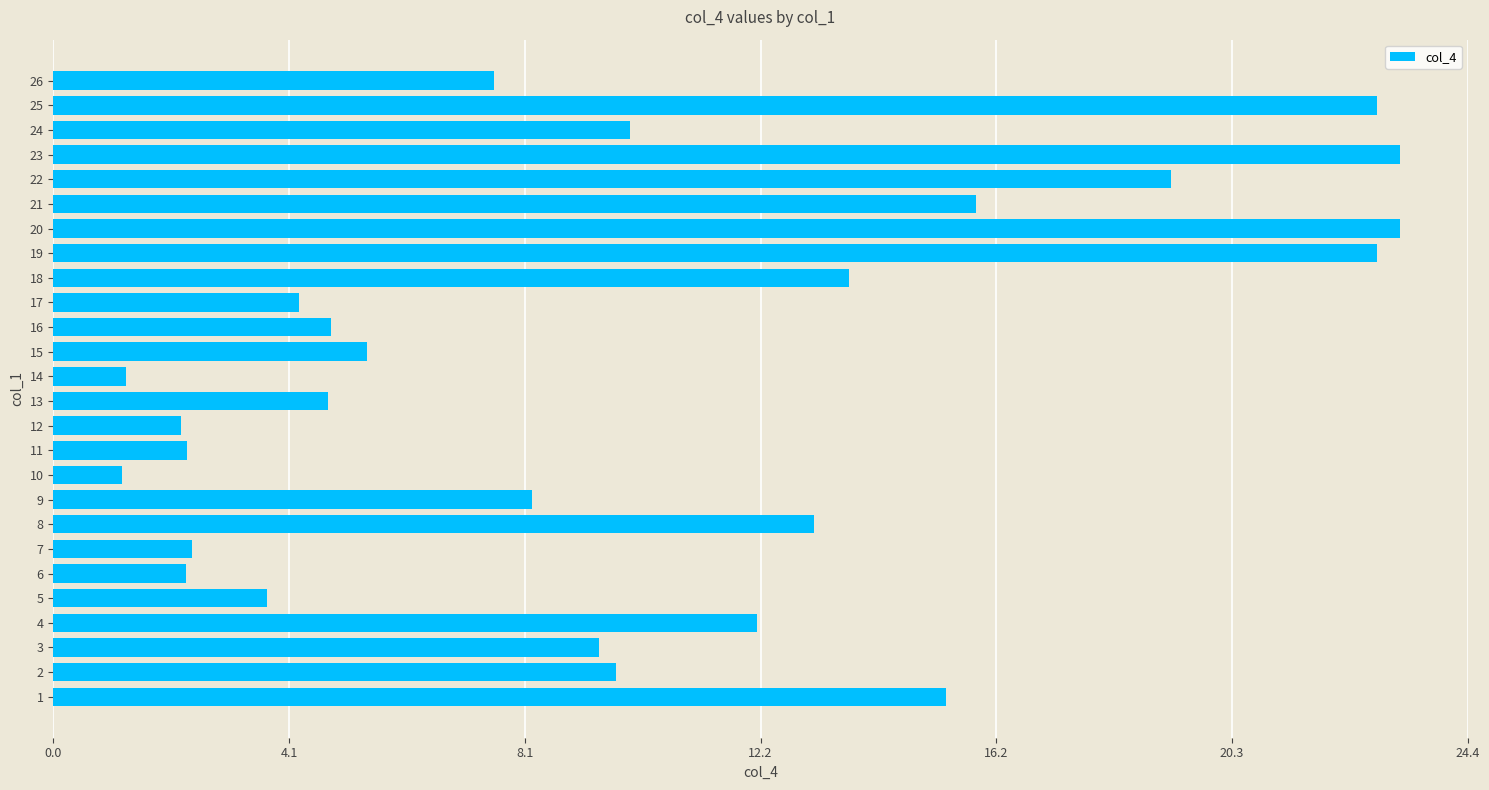

The chart shows a value of 1.4 at 7. True or false?

False